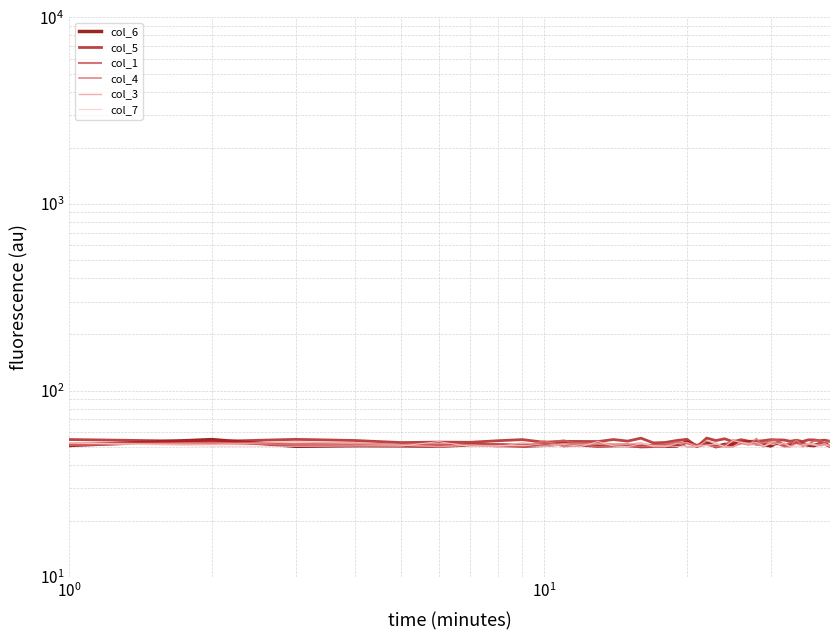

At which category does col_3 reach its first local valley?

$\mathdefault{10^{0}}$